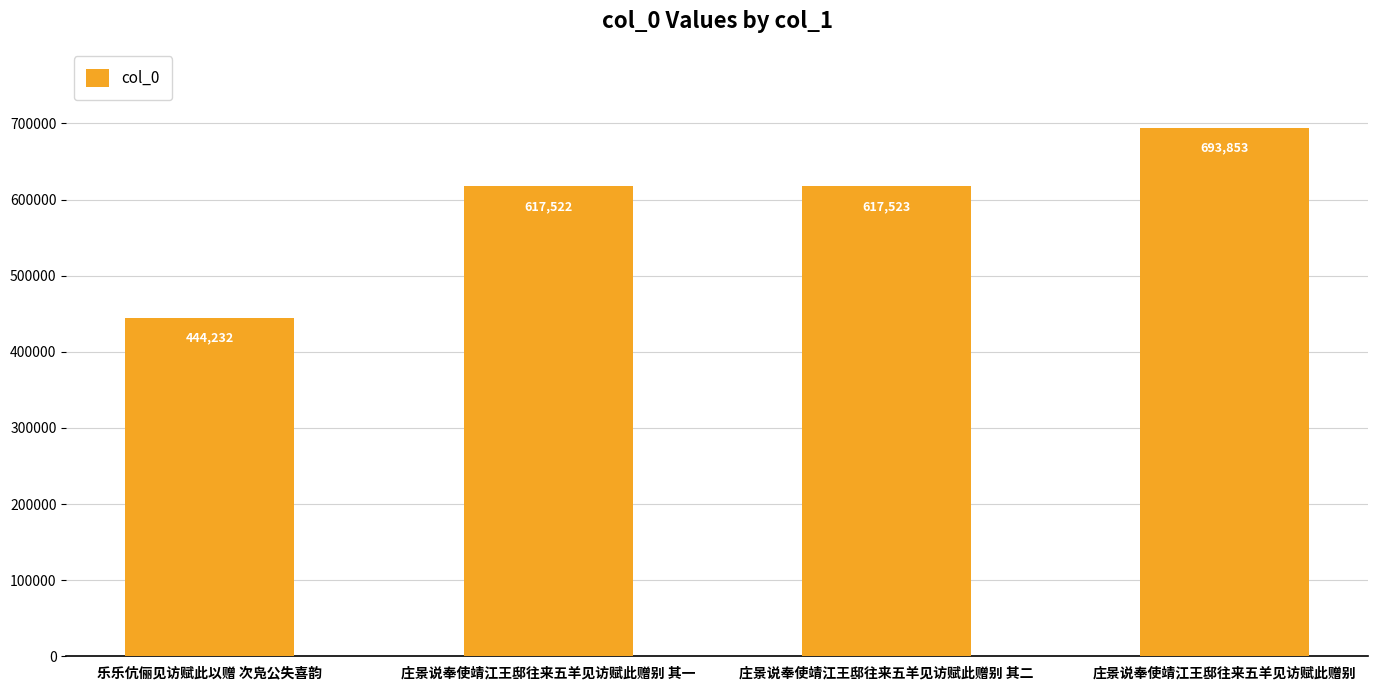

The chart shows a value of 693853 at 庄景说奉使靖江王邸往来五羊见访赋此赠别. True or false?

True